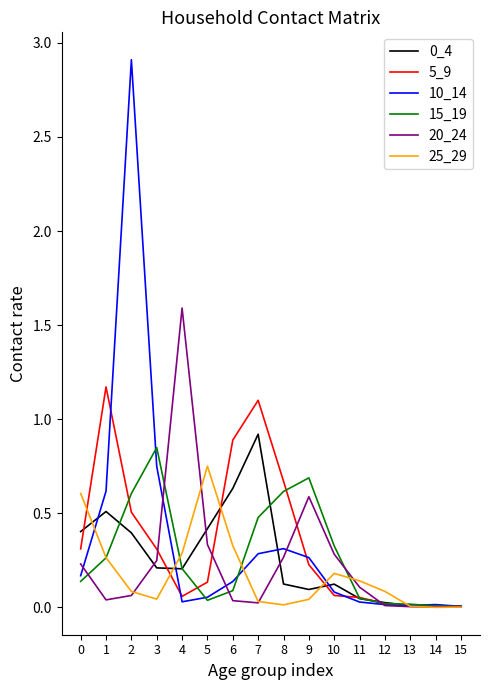

Which series has the widest spread of values?

10_14